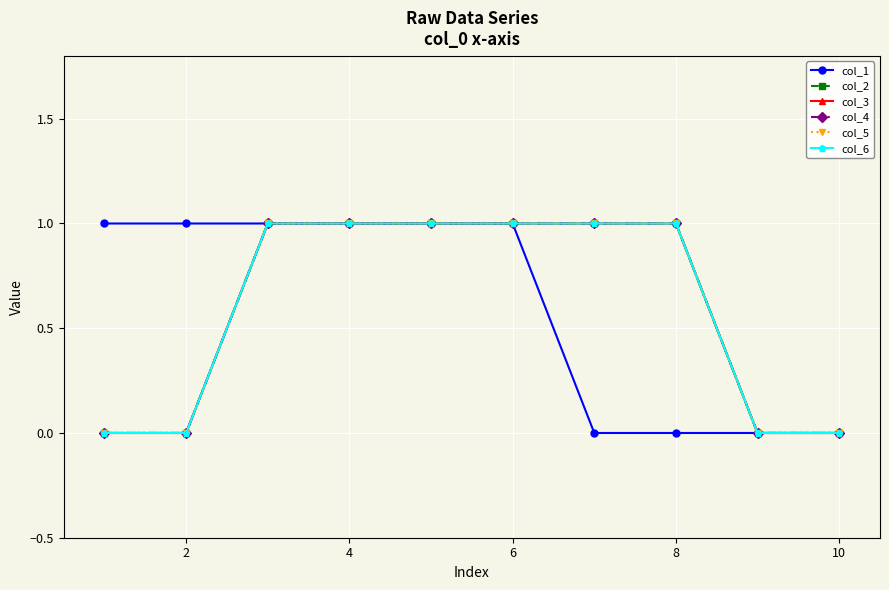

At how many categories does at least one series exceed 0?

8